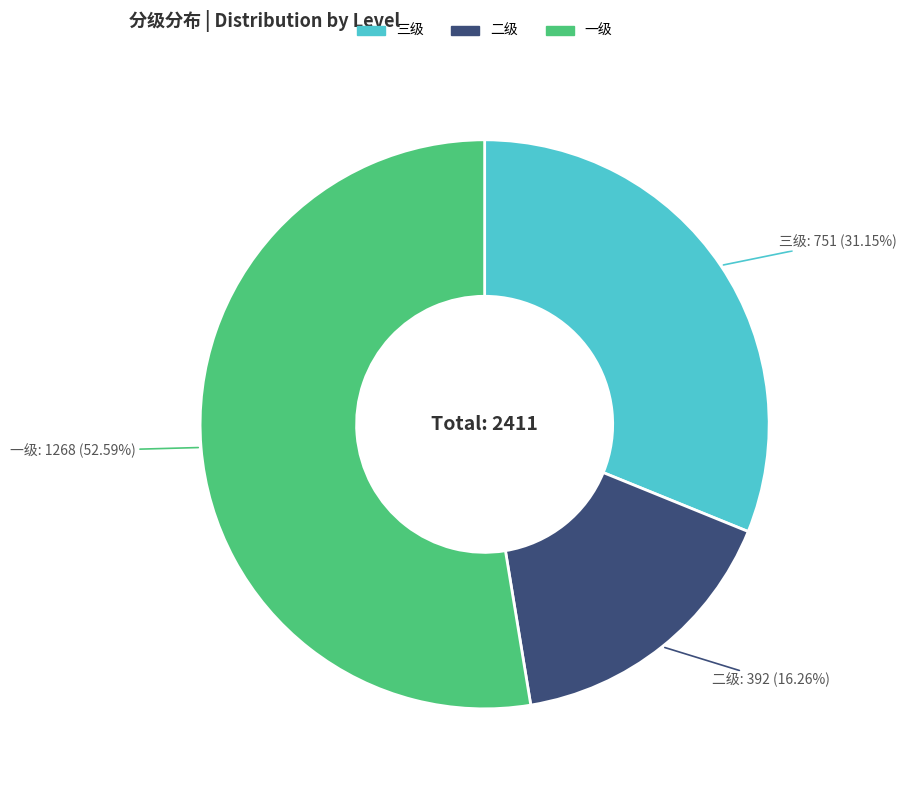

Approximately how many times larger is the value at 三级 compared to 二级?

1.9